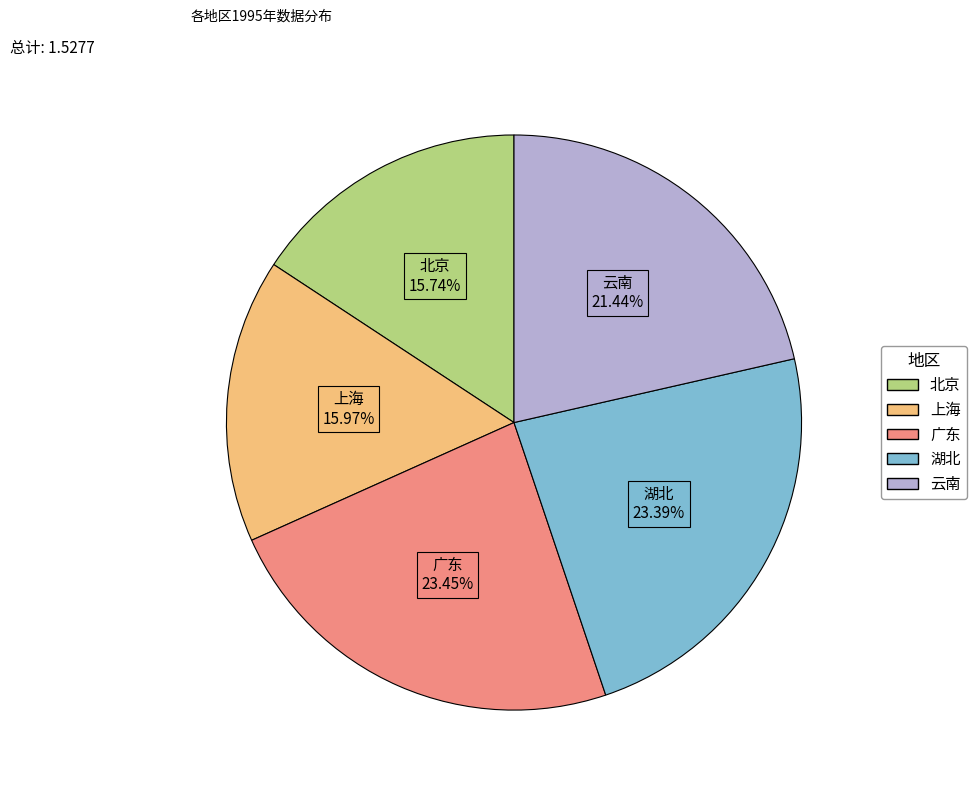

The 广东 slice represents 13% of the pie. True or false?

False